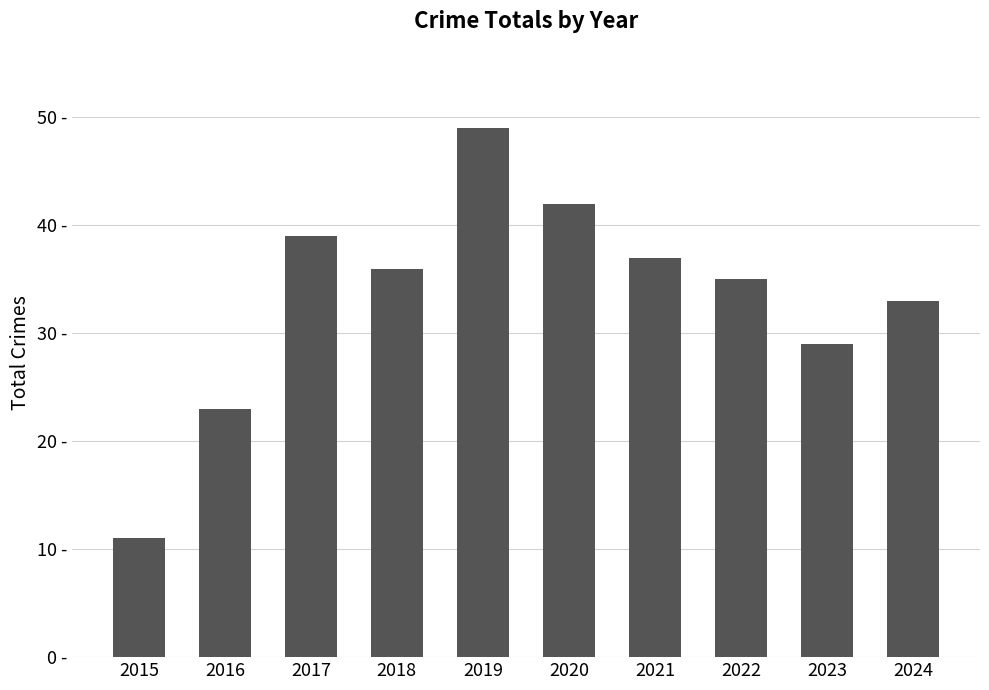

At which label is the value closest to 30?

2023